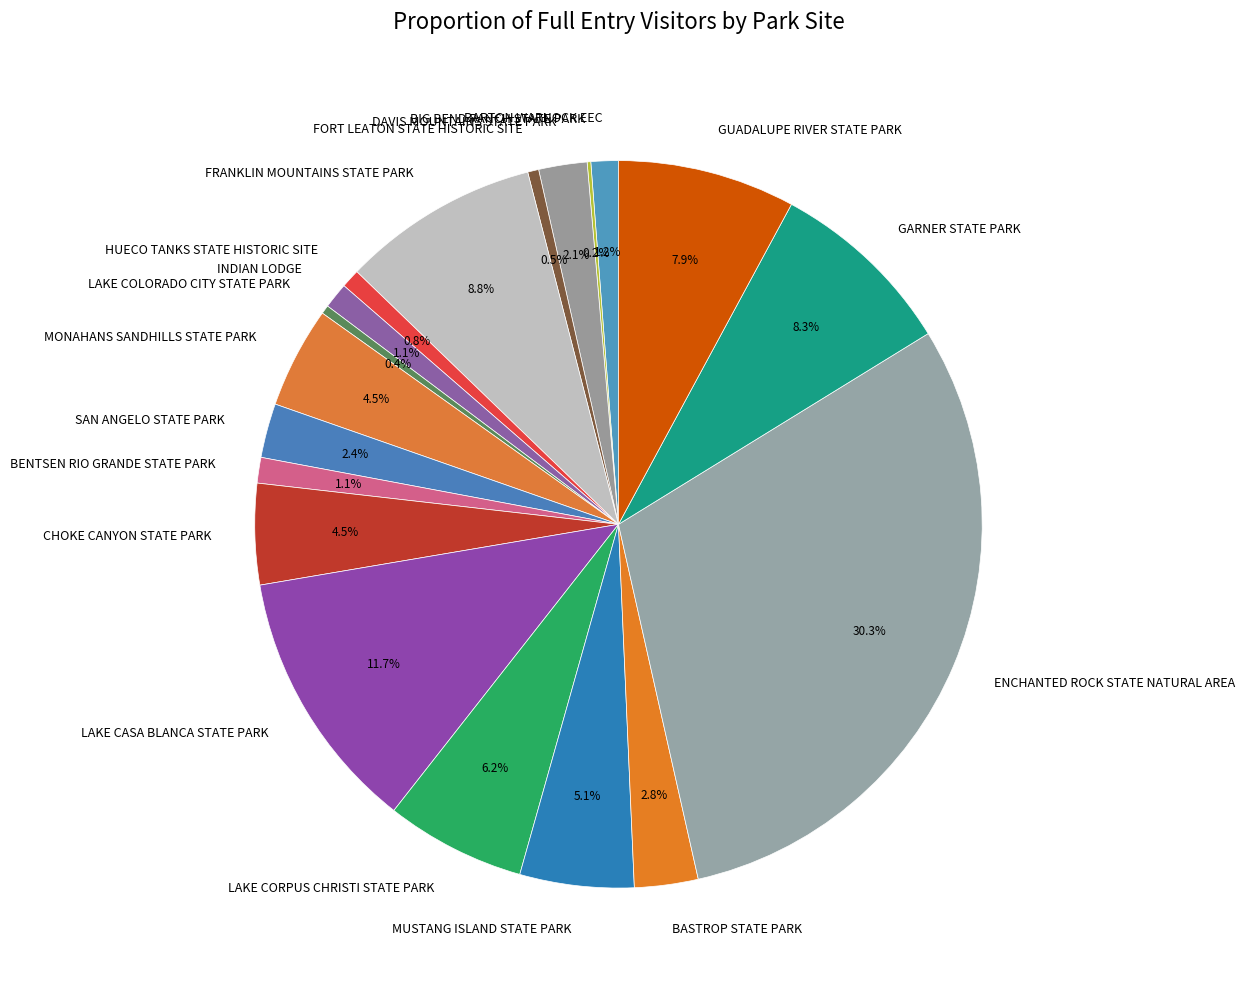

To the nearest percent, what is the combined percentage of SAN ANGELO STATE PARK and BENTSEN RIO GRANDE STATE PARK?

4%